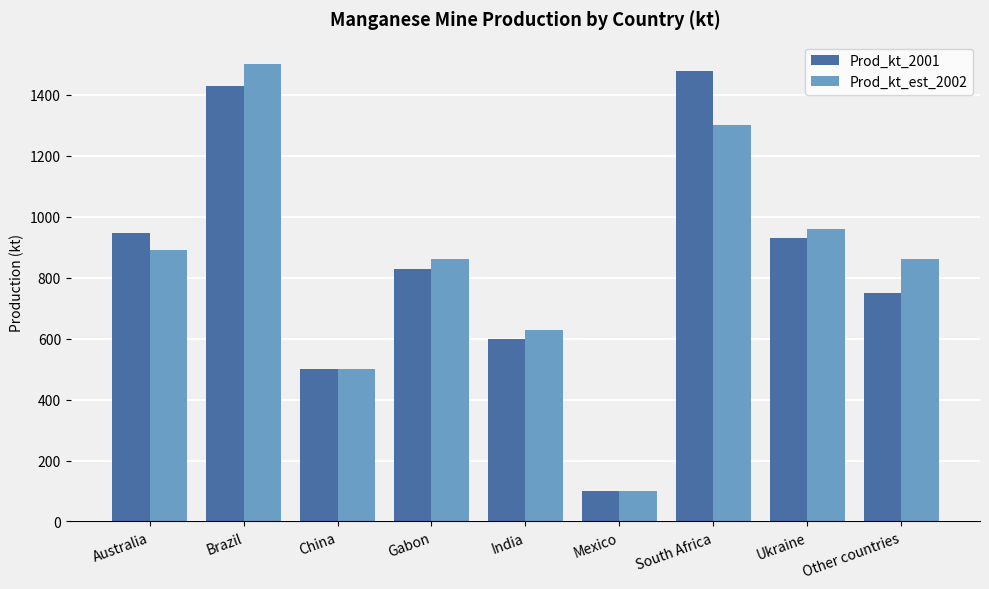

How many bars are there in total?

18